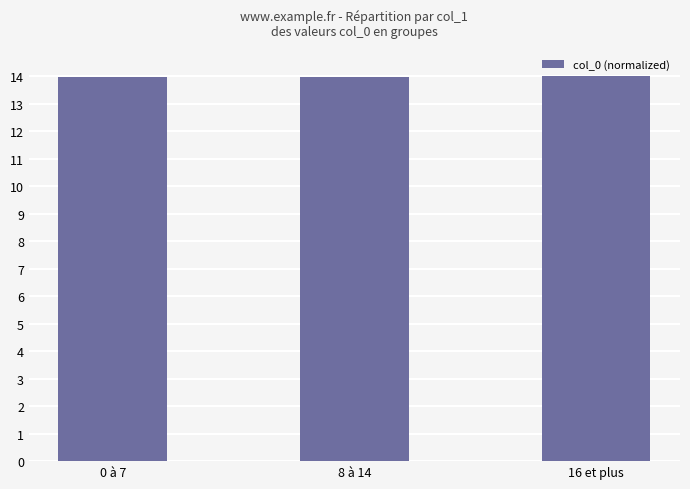

The value at 16 et plus is 14.0. True or false?

True